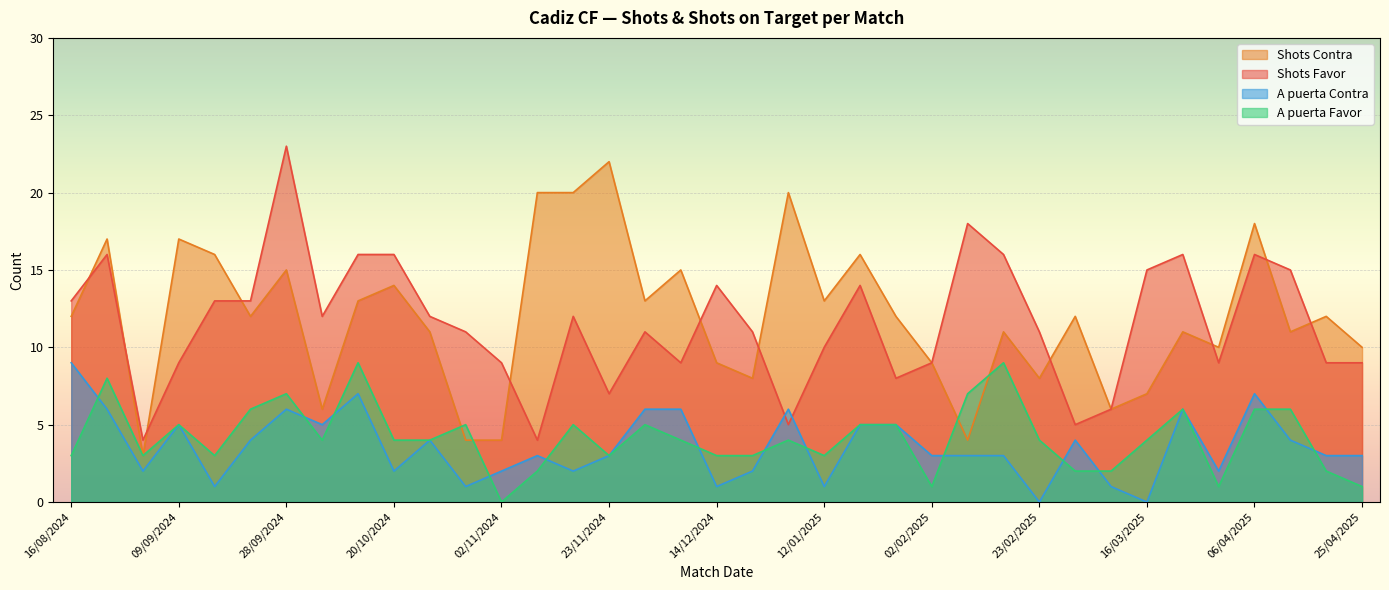

What is the total value across all series at 22/12/2024?

35